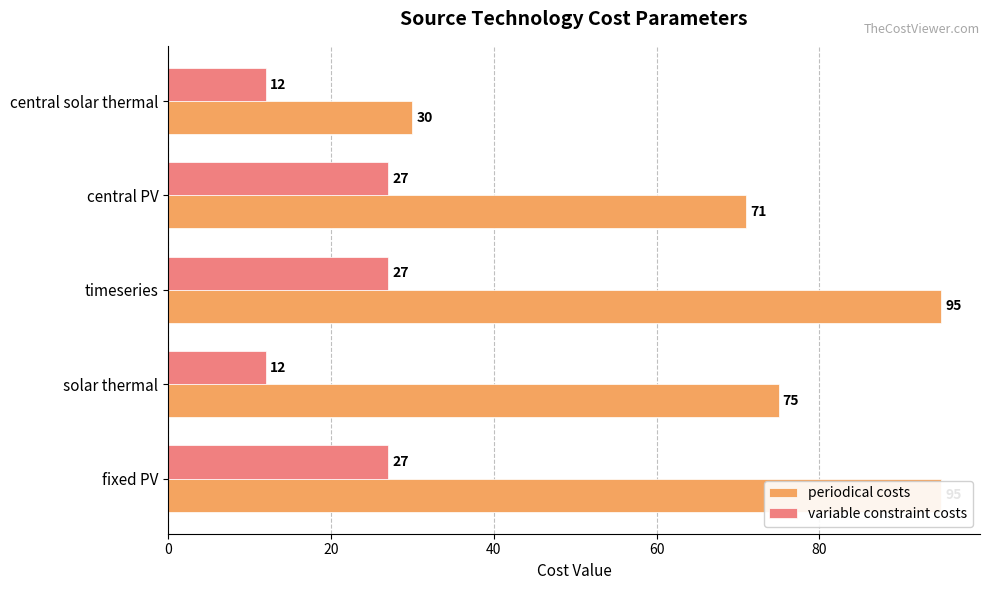

Which series changed the most between fixed PV and timeseries?

periodical costs